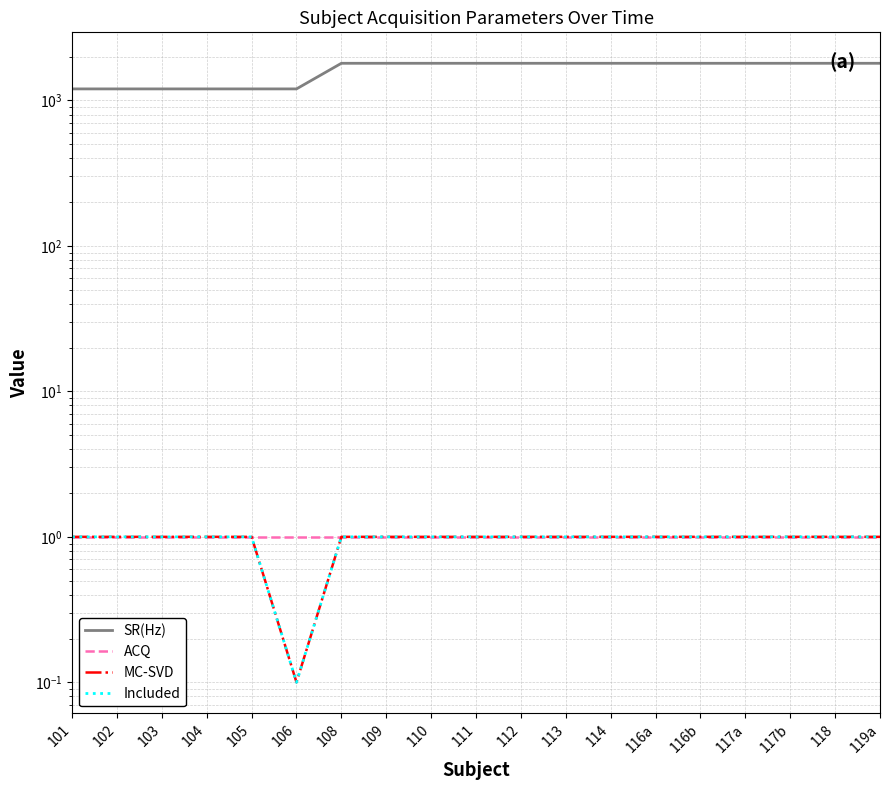

Count the number of data series in this chart.

4